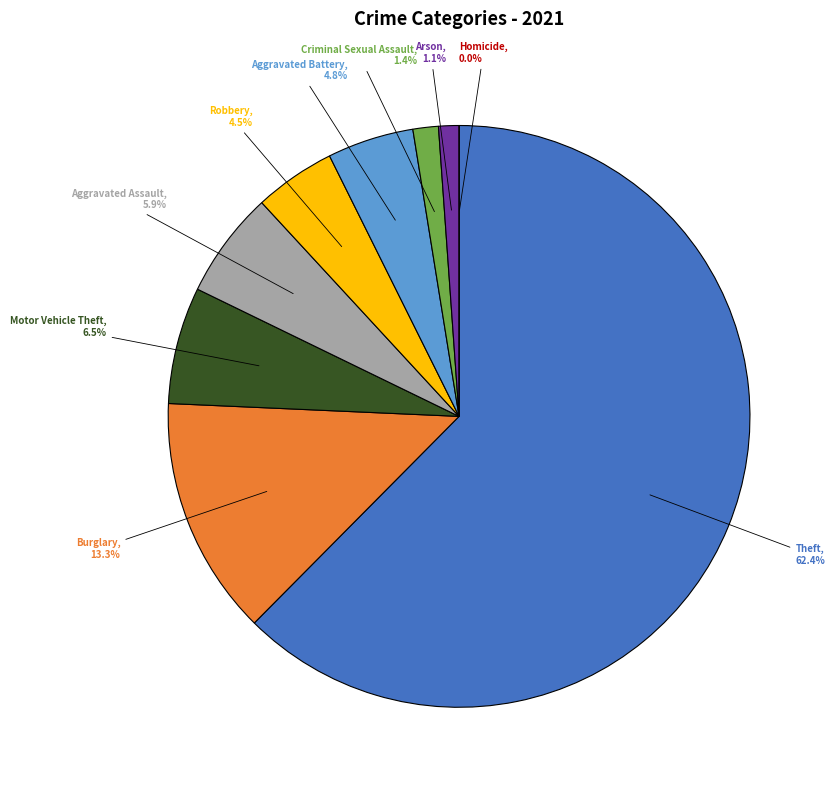

To the nearest percent, what is the difference between the largest and smallest slice percentages?

62%